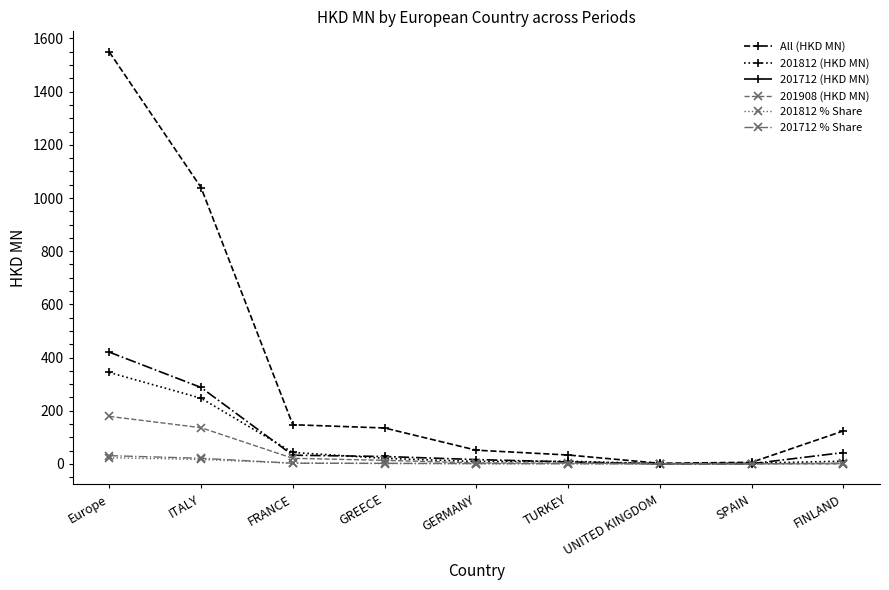

What are all the series names shown in the legend?

All (HKD MN), 201812 (HKD MN), 201712 (HKD MN), 201908 (HKD MN), 201812 % Share, 201712 % Share